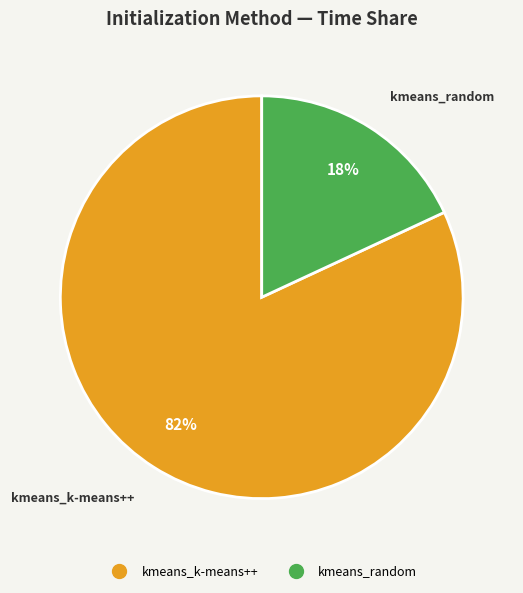

Which category accounts for the majority?

kmeans_k-means++